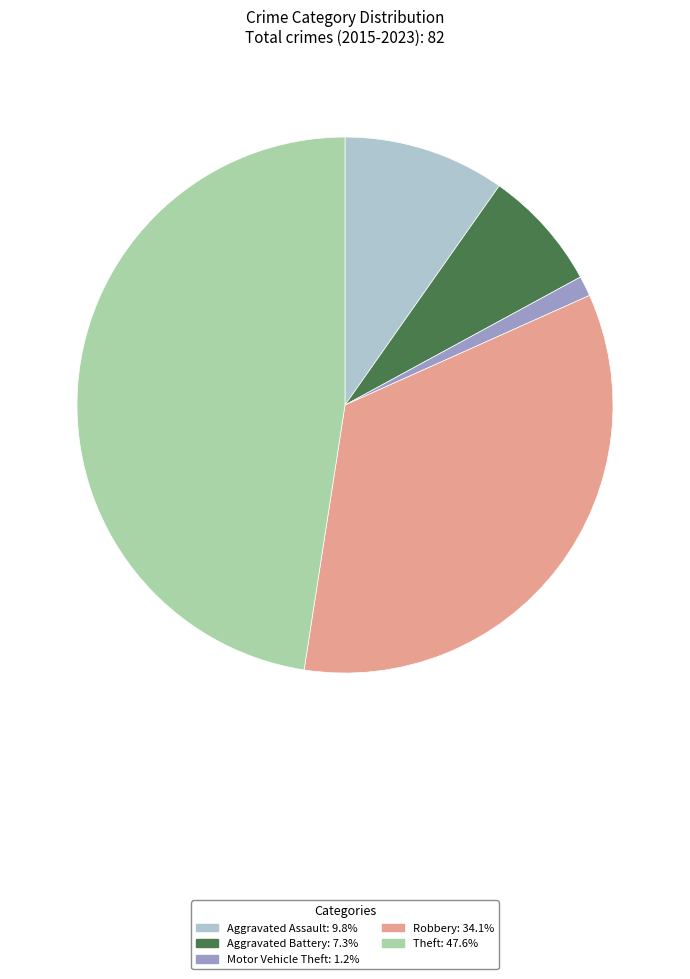

Combined, do Motor Vehicle Theft and Aggravated Assault account for over 50%?

No